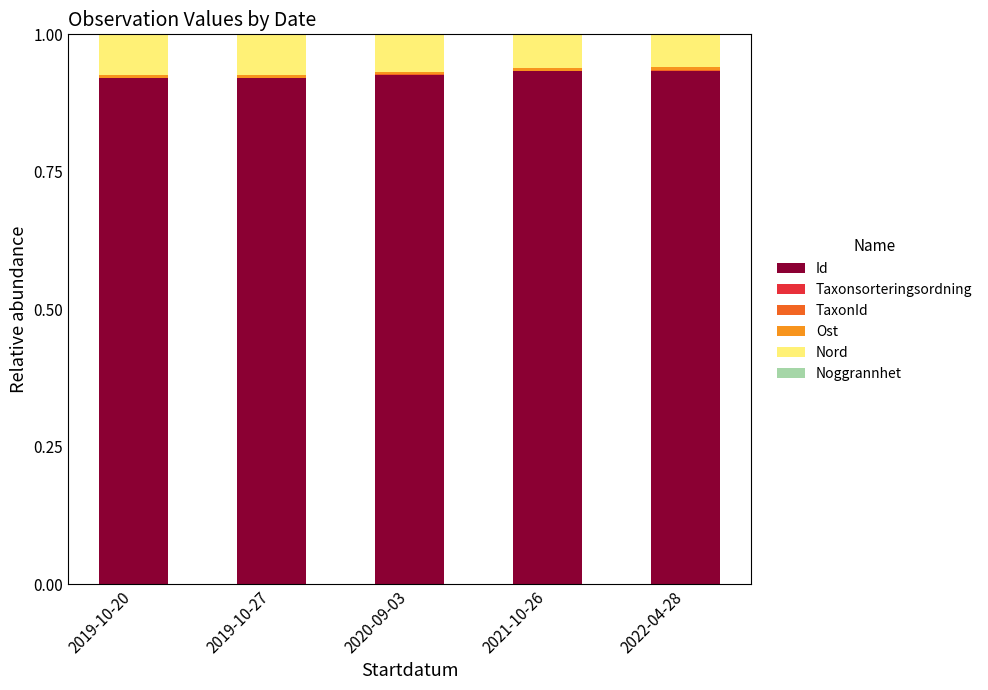

Is it true that Id equals 0.2 at 2019-10-27?

False